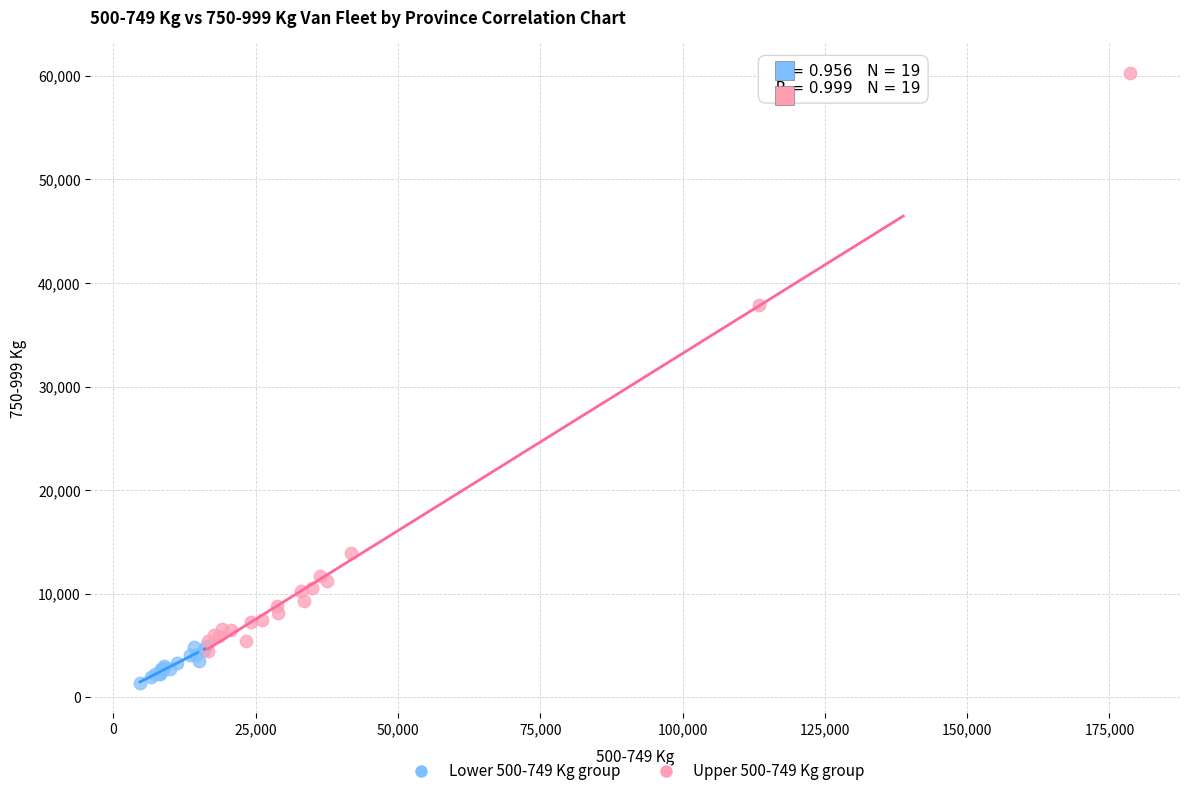

Which series contains the highest Y value?

Upper 500-749 Kg group